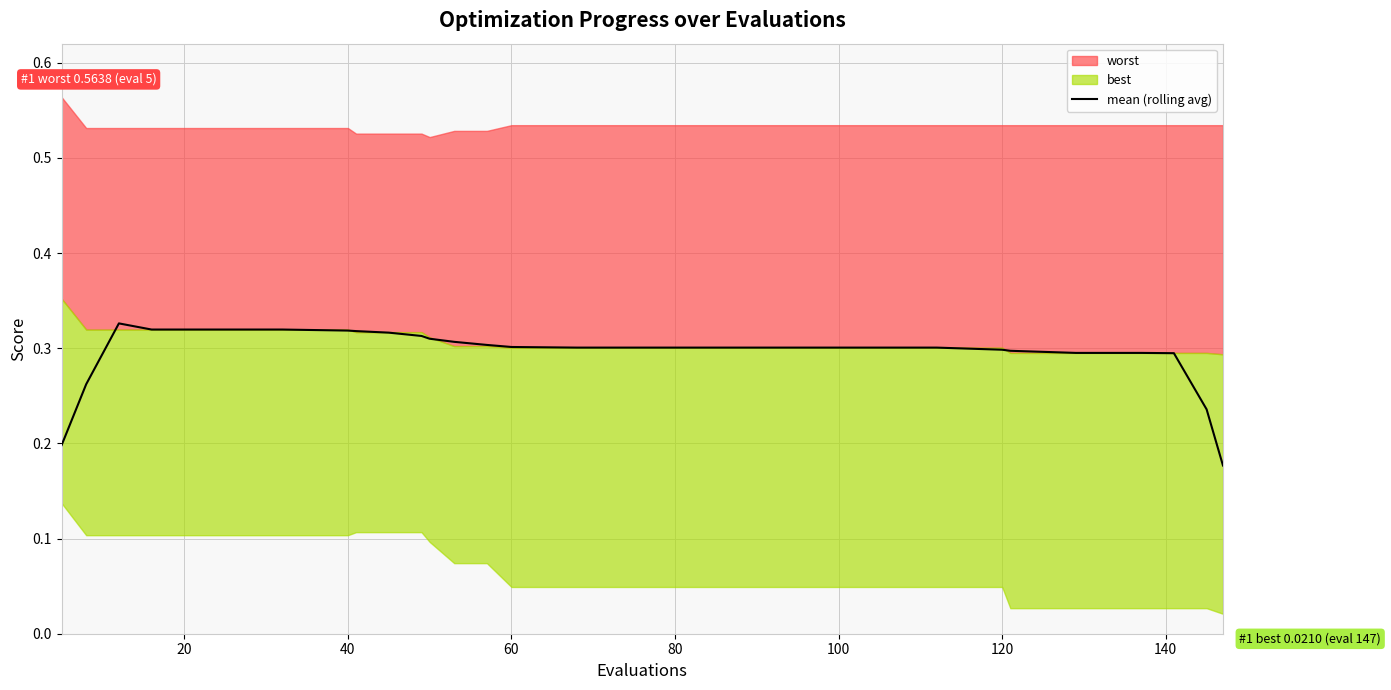

What is the average value?

0.3